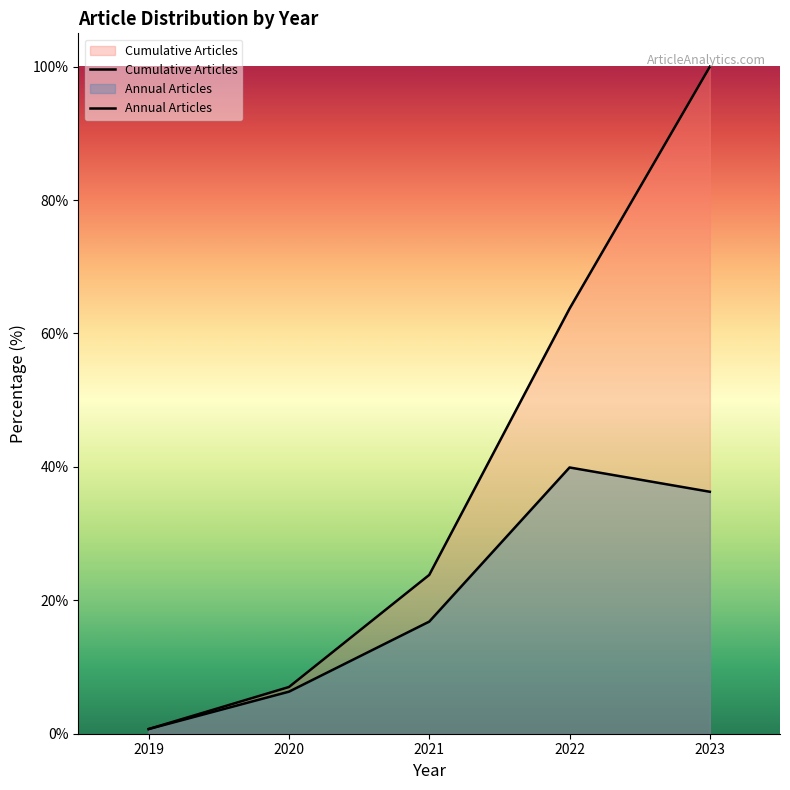

True or false: Cumulative Articles has a value of 3.4 at 2020.

False